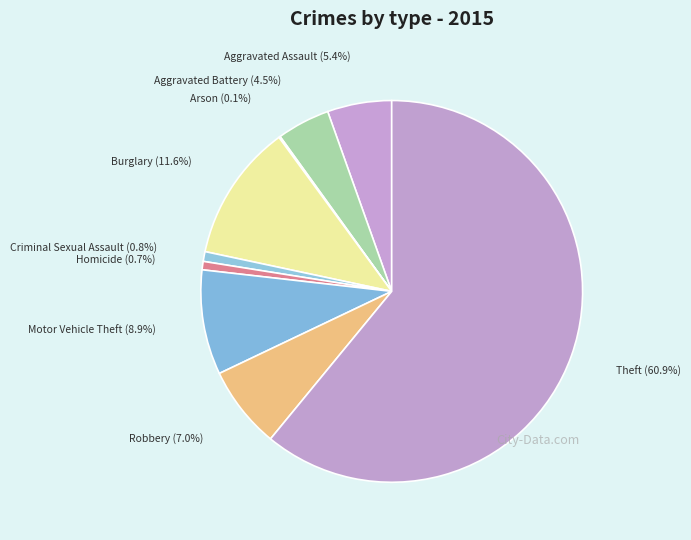

Which category accounts for the majority?

Theft